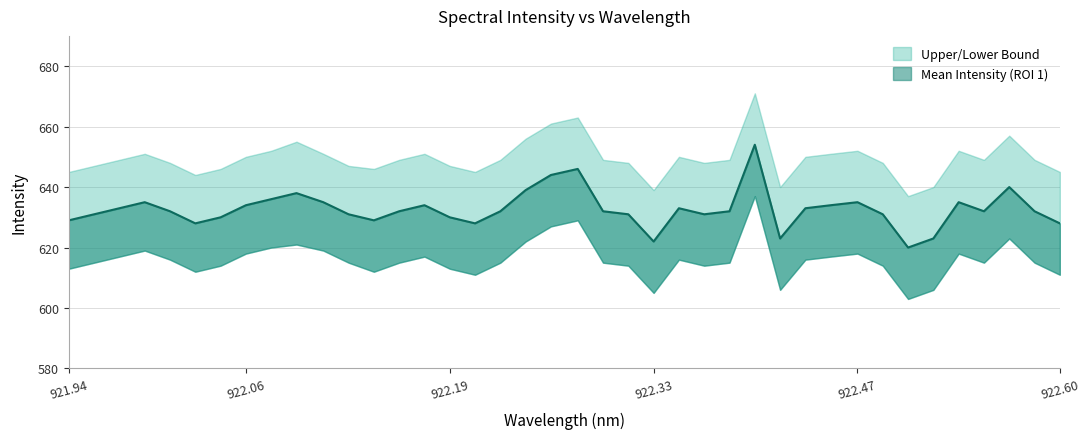

In Lower Bound, how many points are lower than both neighbors (excluding endpoints)?

8